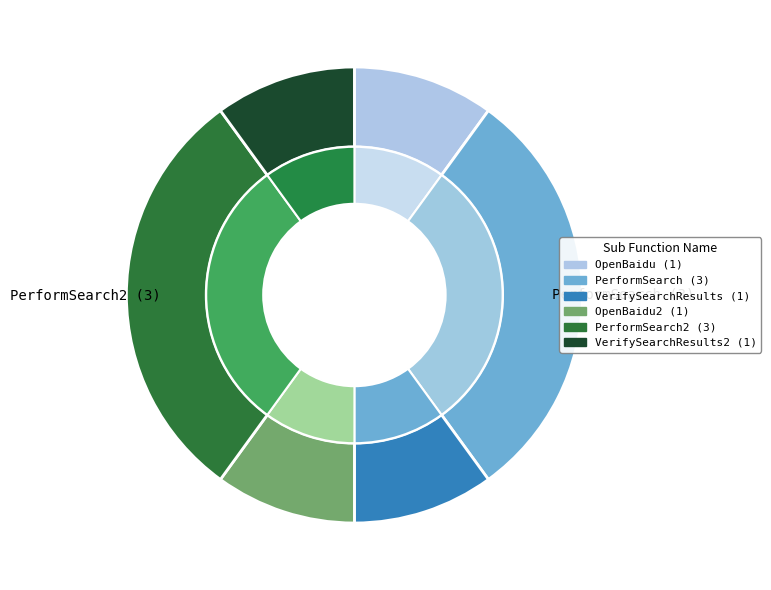

To the nearest percent, what percentage of the pie is OpenBaidu?

10%